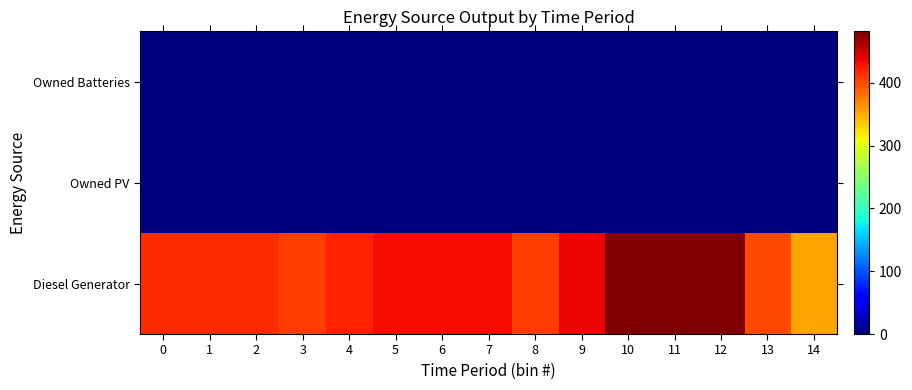

What is the maximum value shown in the chart?

482